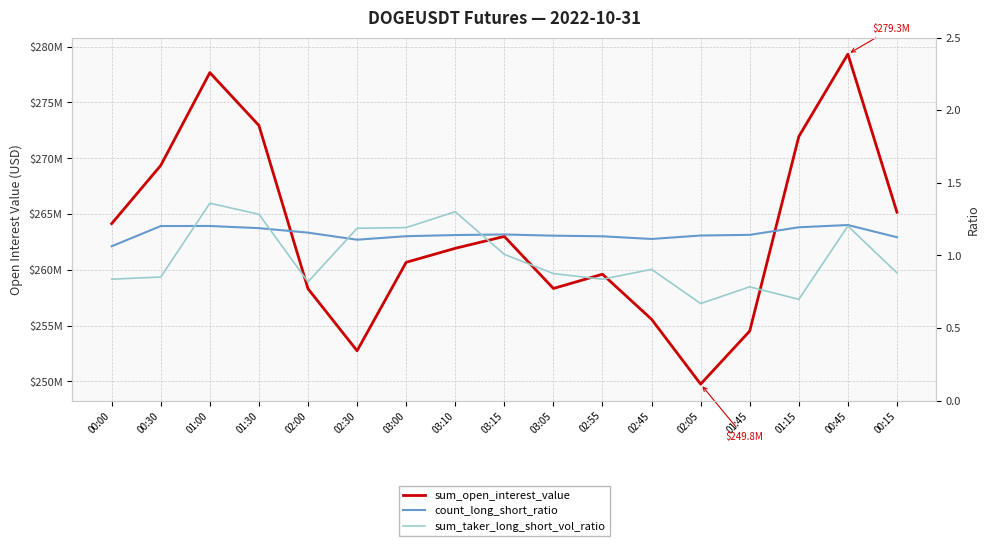

Rank the series by their maximum value, from lowest to highest.

count_long_short_ratio, sum_taker_long_short_vol_ratio, sum_open_interest_value